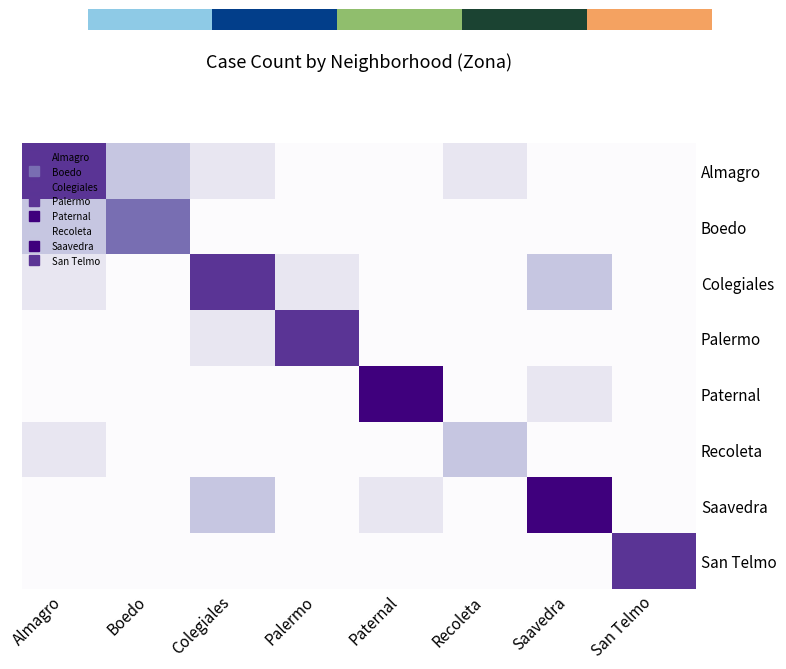

Between Colegiales and San Telmo, which series saw the biggest shift?

Colegiales